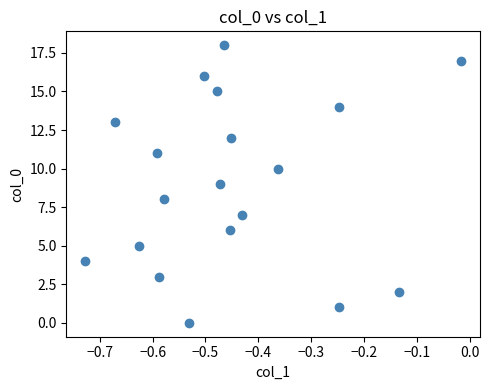

What is the range of Y values (max minus min)?

18